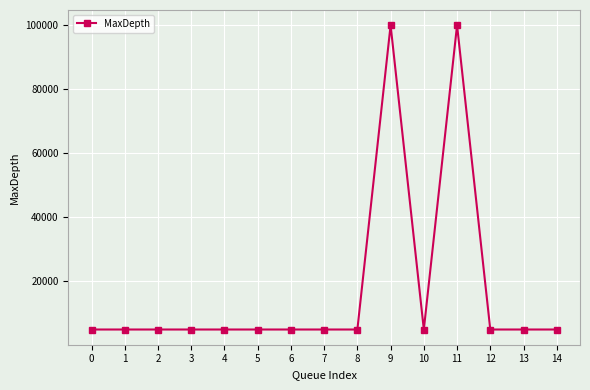

What is the greatest value displayed?

100000